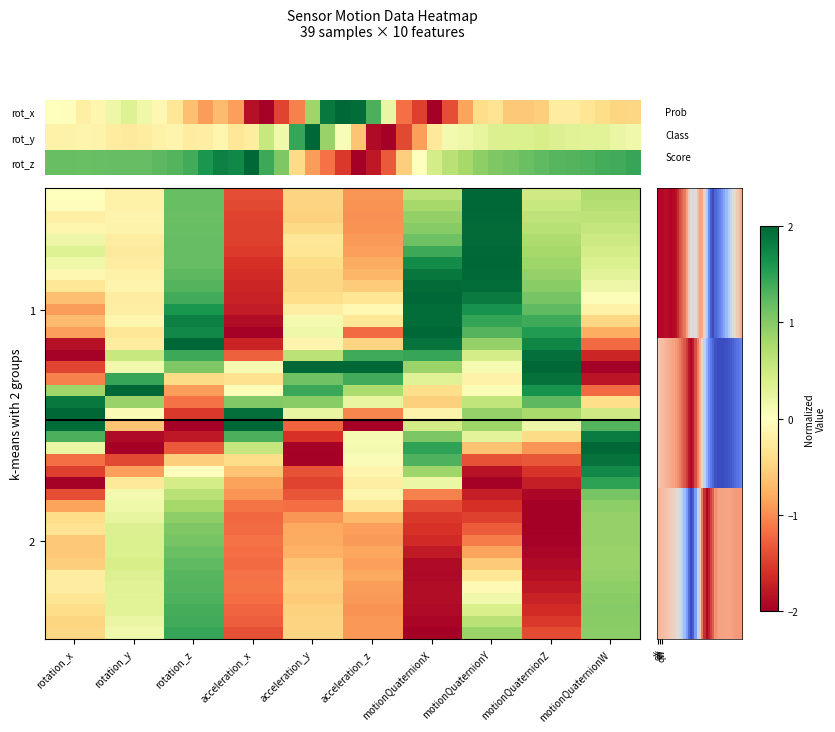

How many negative values does the motionQuaternionY series have?

14